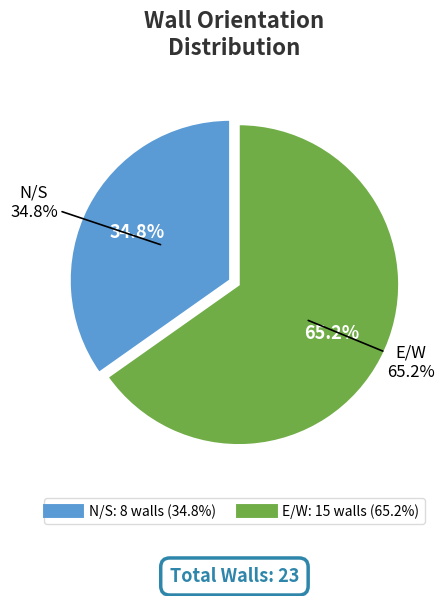

What is the change in value from N/S to E/W?

+7